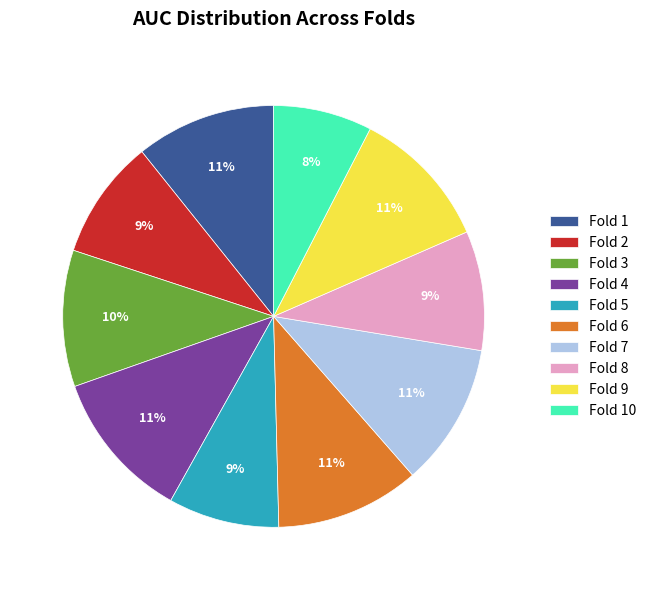

What is the smallest slice in the pie chart?

Fold 10